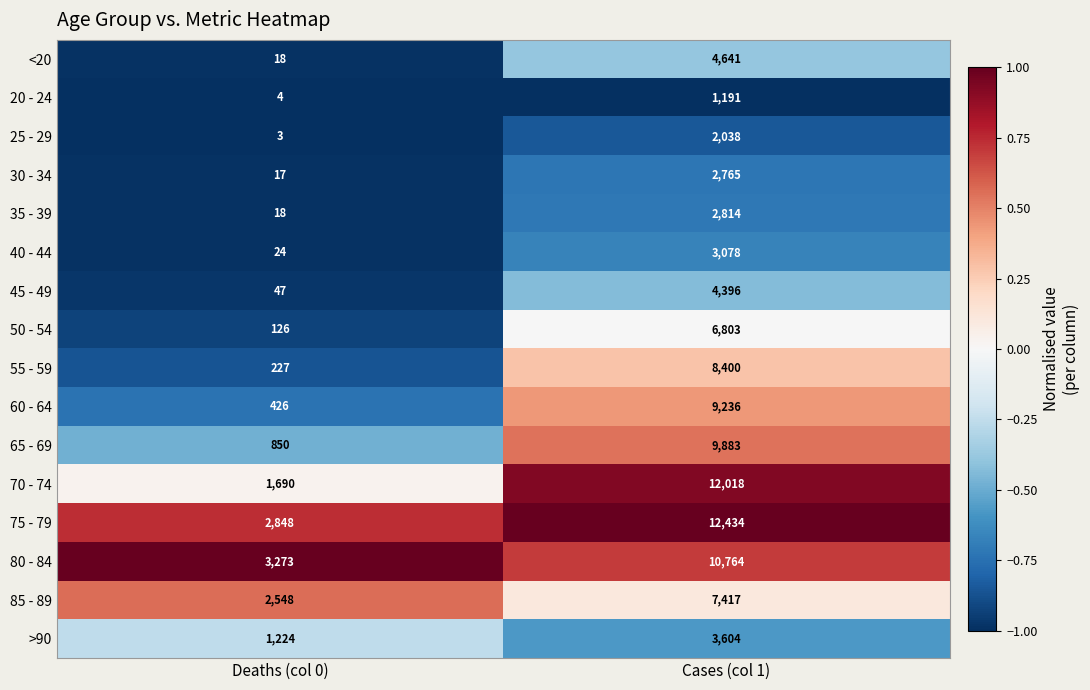

Between Deaths (col 0) and Cases (col 1), which series saw the biggest shift?

70 - 74